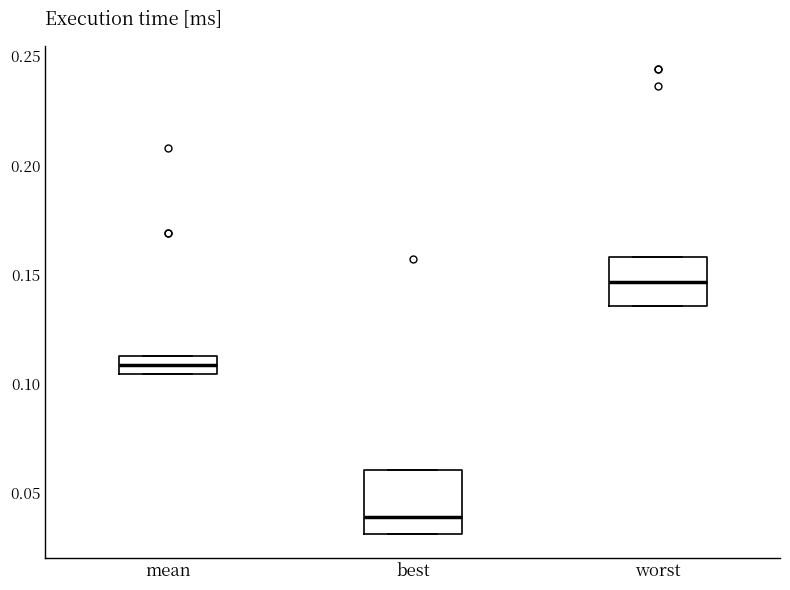

Reading left to right, transcribe this box plot: for each box, give where its median line is, the range the box spans, and where its two whiskers end, as read against the y-axis. The values are not printed on the chart, so give them approximately, as read against the axis.

mean: median 0.110, box 0.105 to 0.115, whiskers 0.105 to 0.115
best: median 0.040, box 0.030 to 0.060, whiskers 0.030 to 0.060
worst: median 0.145, box 0.135 to 0.160, whiskers 0.135 to 0.160